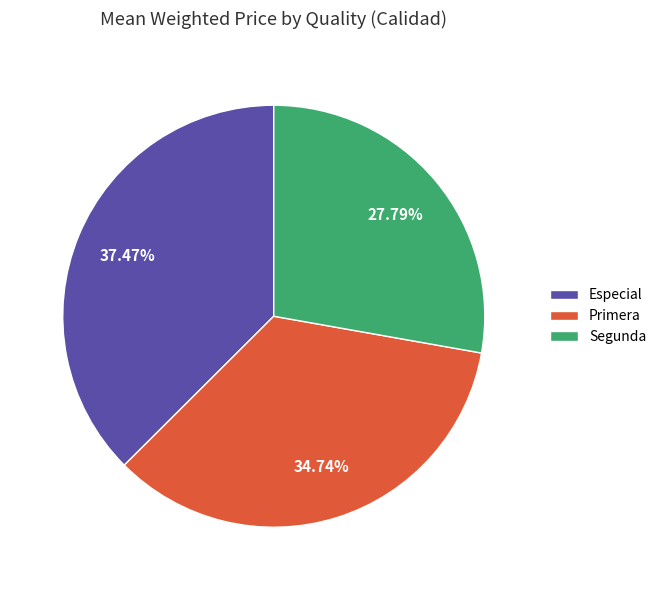

Rank the categories by value from highest to lowest.

Especial, Primera, Segunda